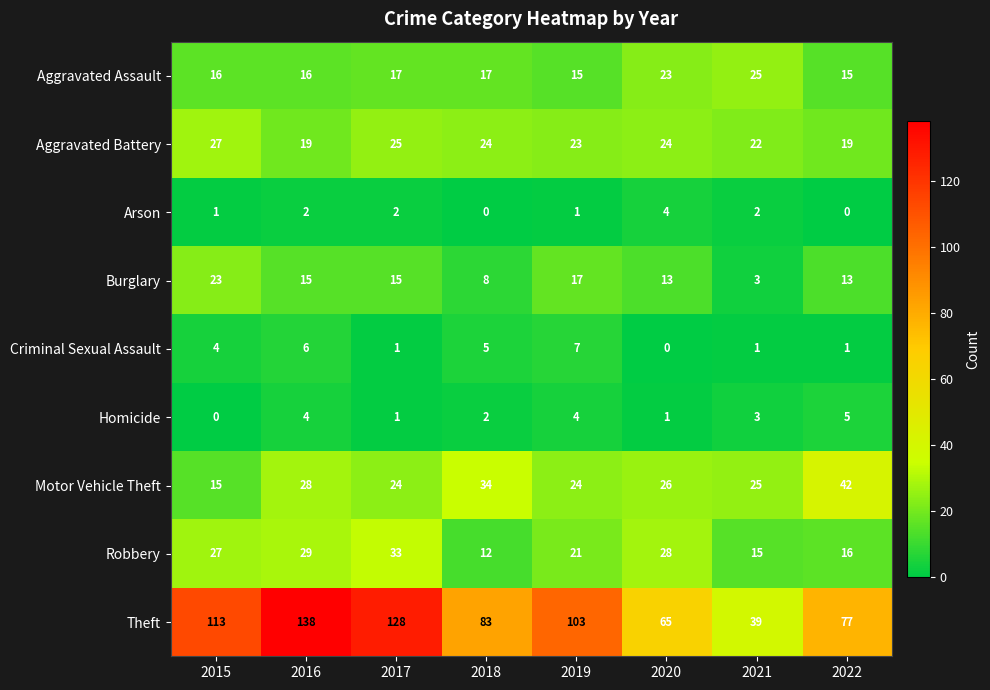

What is the difference between the maximum and minimum values in the Aggravated Battery series?

8